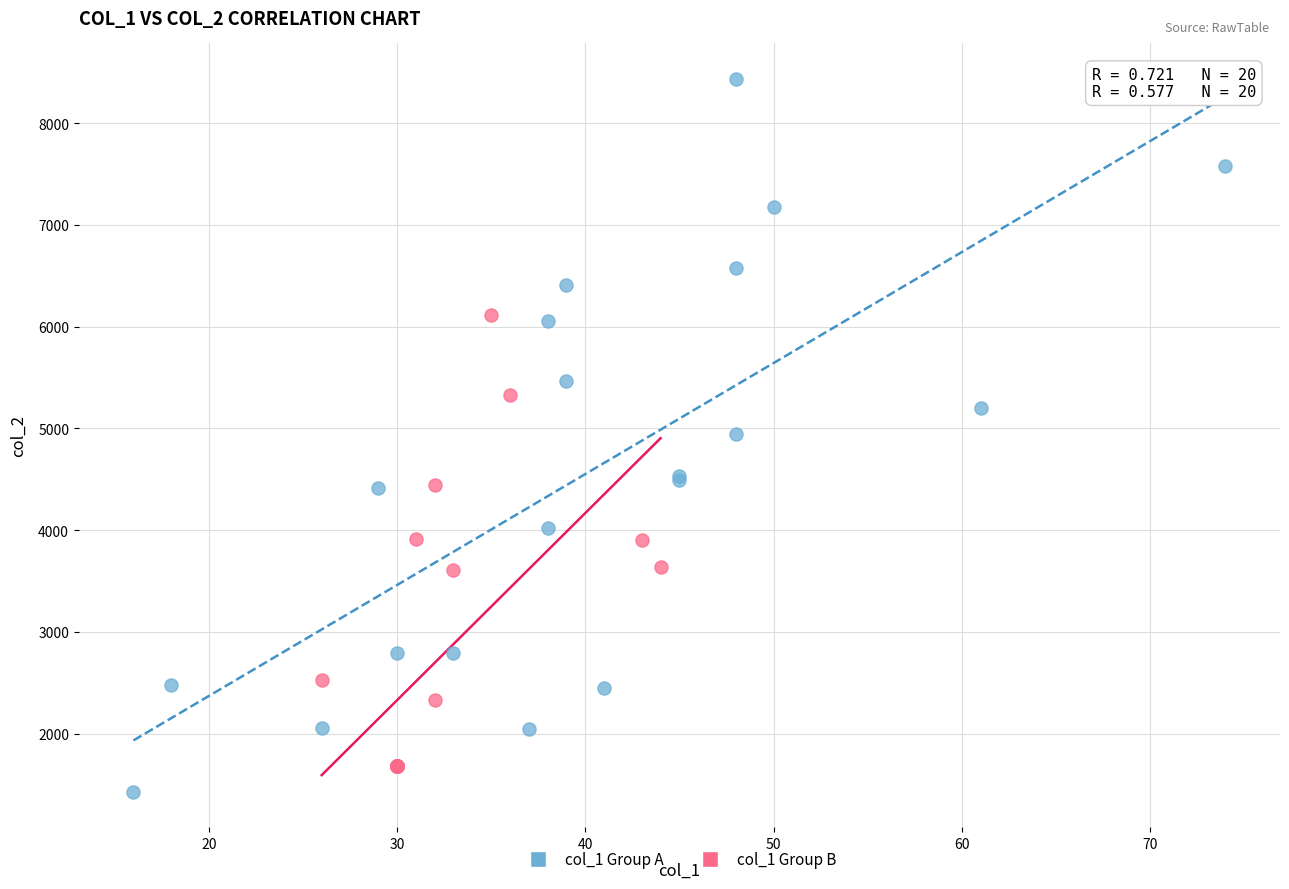

Which series reaches the maximum Y coordinate?

col_1 Group A